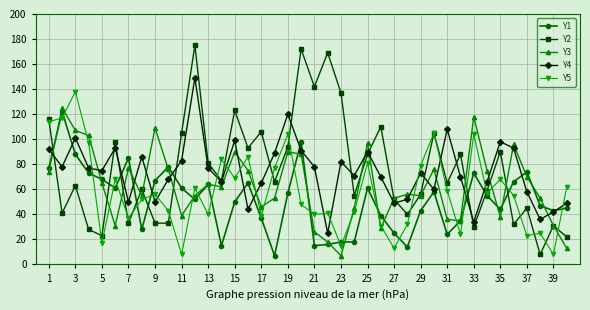

What is the value of the Y3 point at the 22nd from the left?

18